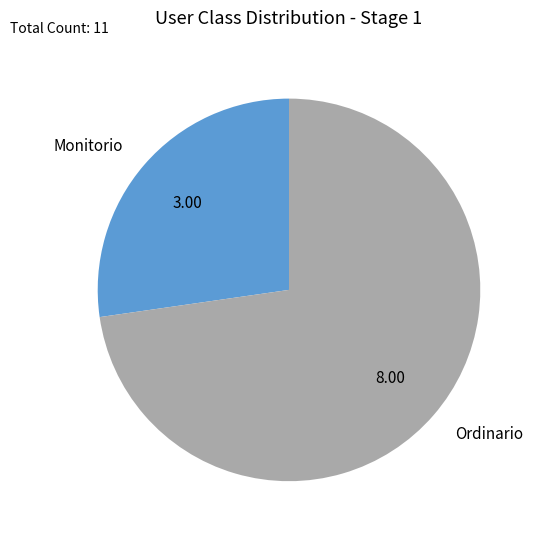

Which category has the biggest portion of the pie?

Ordinario